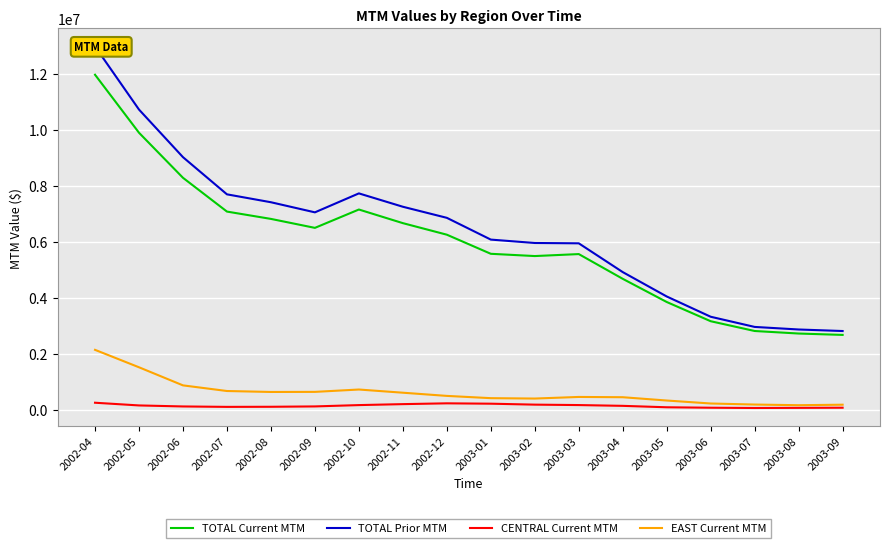

What are all the series names shown in the legend?

TOTAL Current MTM, TOTAL Prior MTM, CENTRAL Current MTM, EAST Current MTM